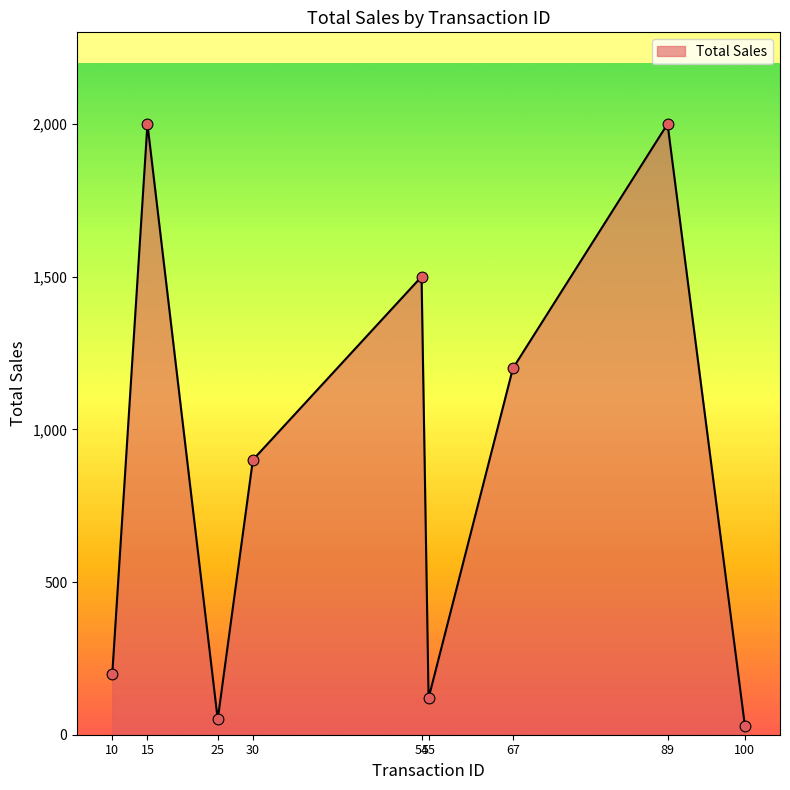

Approximately how many times larger is the value at 89 compared to 15?

1.0